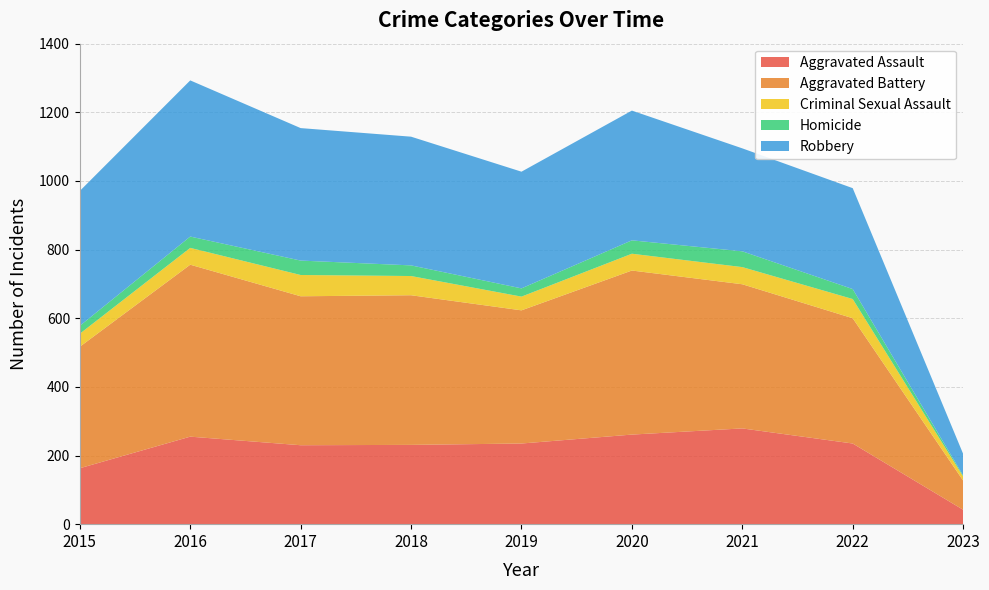

Reading right to left, list all the values displayed in this chart.

Aggravated Assault: 2023=42	2022=235	2021=279	2020=261	2019=235	2018=231	2017=230	2016=255	2015=163
Aggravated Battery: 2023=85	2022=365	2021=420	2020=478	2019=388	2018=436	2017=434	2016=501	2015=354
Criminal Sexual Assault: 2023=12	2022=56	2021=50	2020=49	2019=40	2018=56	2017=62	2016=49	2015=38
Homicide: 2023=3	2022=29	2021=46	2020=39	2019=24	2018=31	2017=42	2016=33	2015=23
Robbery: 2023=63	2022=294	2021=300	2020=378	2019=340	2018=375	2017=386	2016=455	2015=393